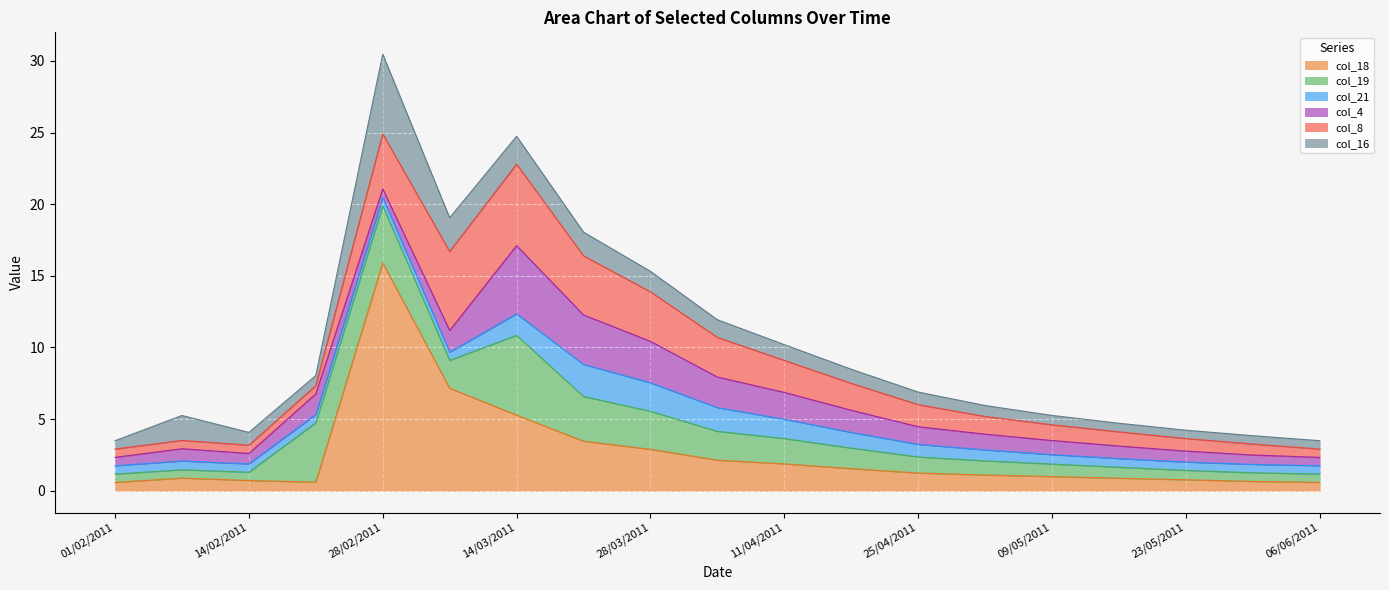

What is the label of the 5th point from the right?

09/05/2011